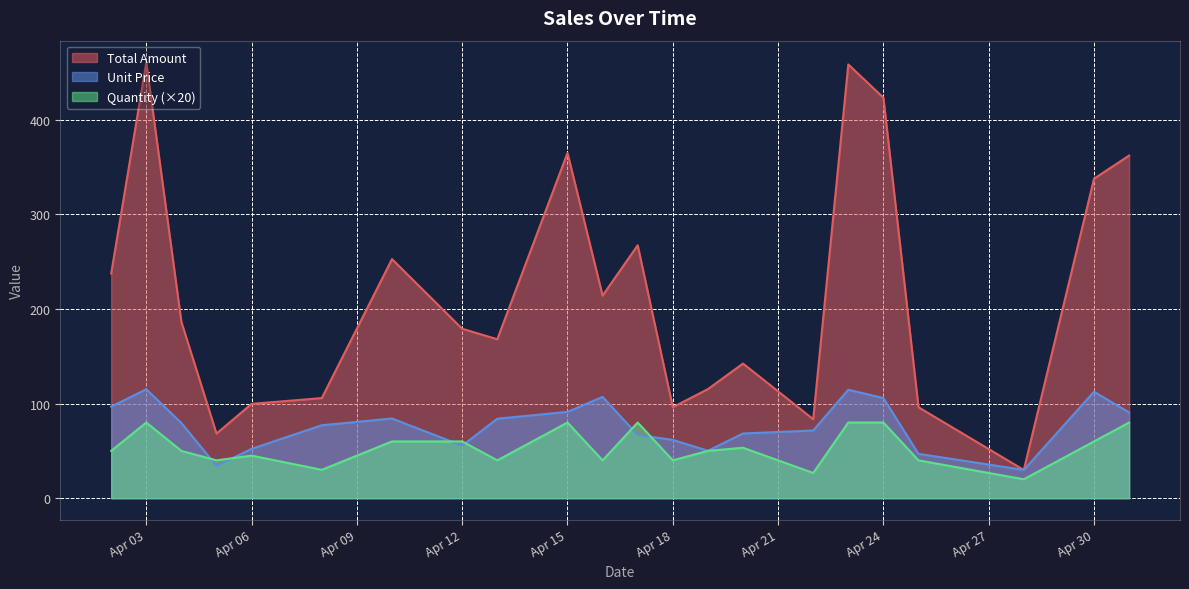

What is the minimum value for Quantity (×20)?

20.0